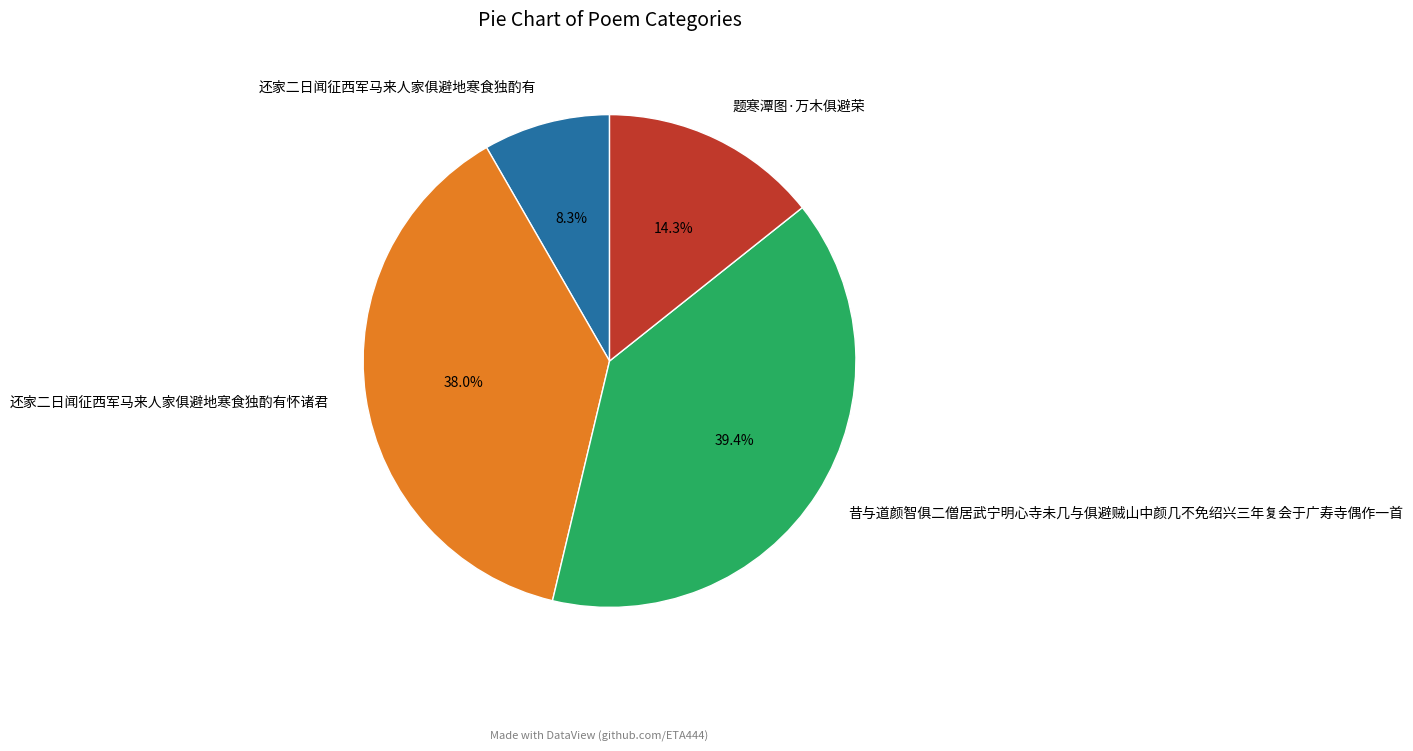

What portion of the pie excludes 题寒潭图·万木俱避荣?

85.7%